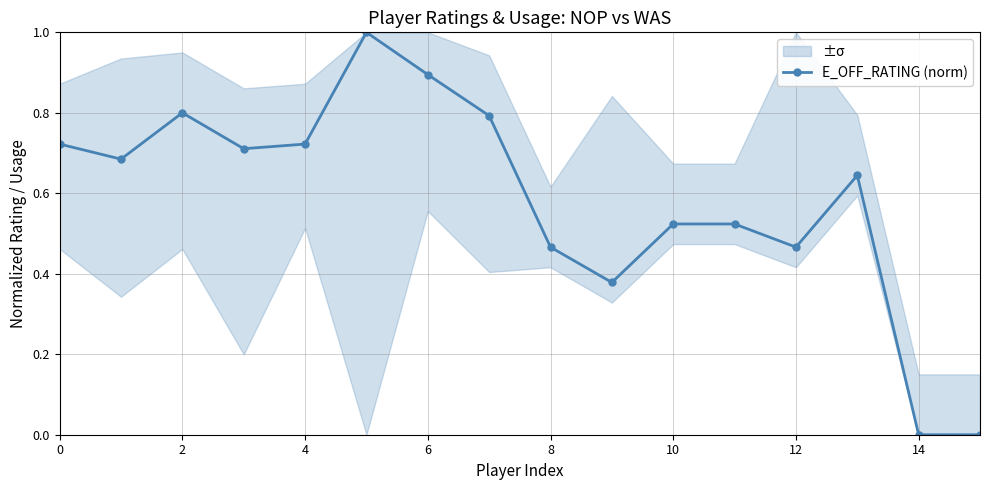

The value of E_OFF_RATING (norm) at 4 is 0.2. True or false?

False